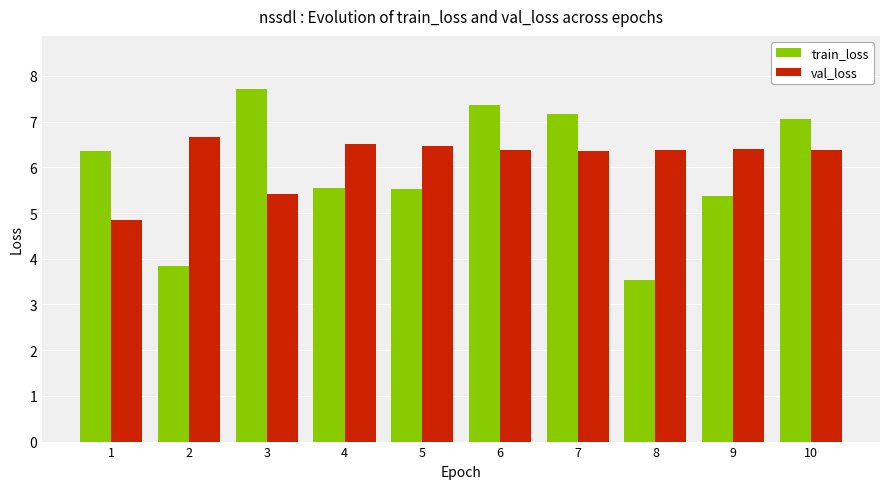

What is the sum of the train_loss values at 8 and 6?

10.9